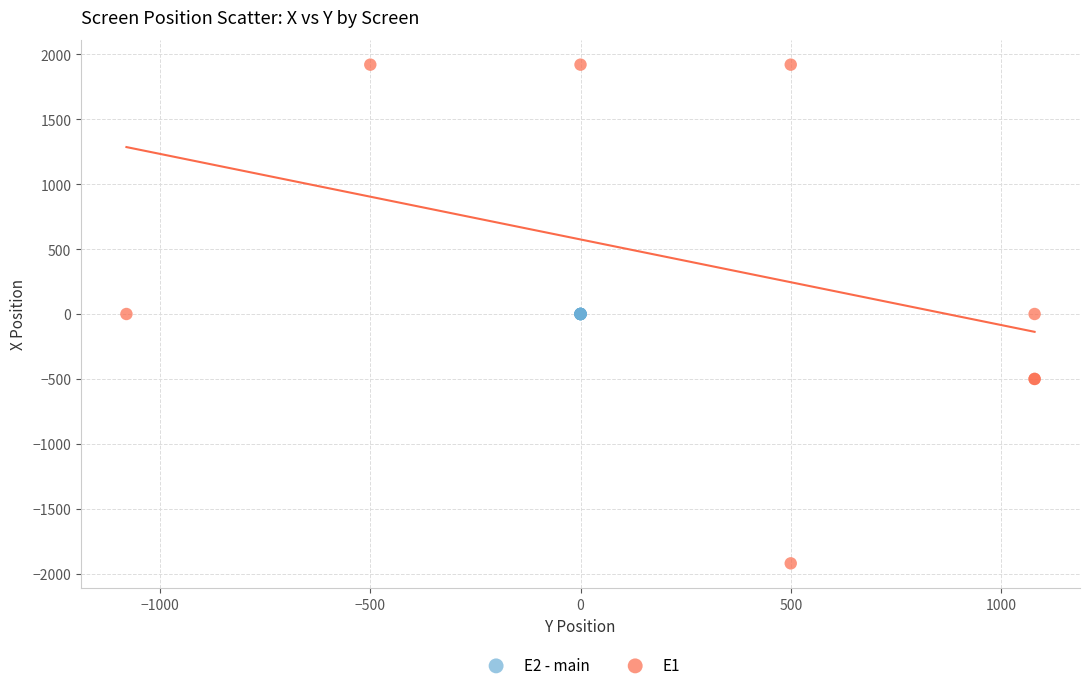

Which series reaches the minimum Y coordinate?

E1